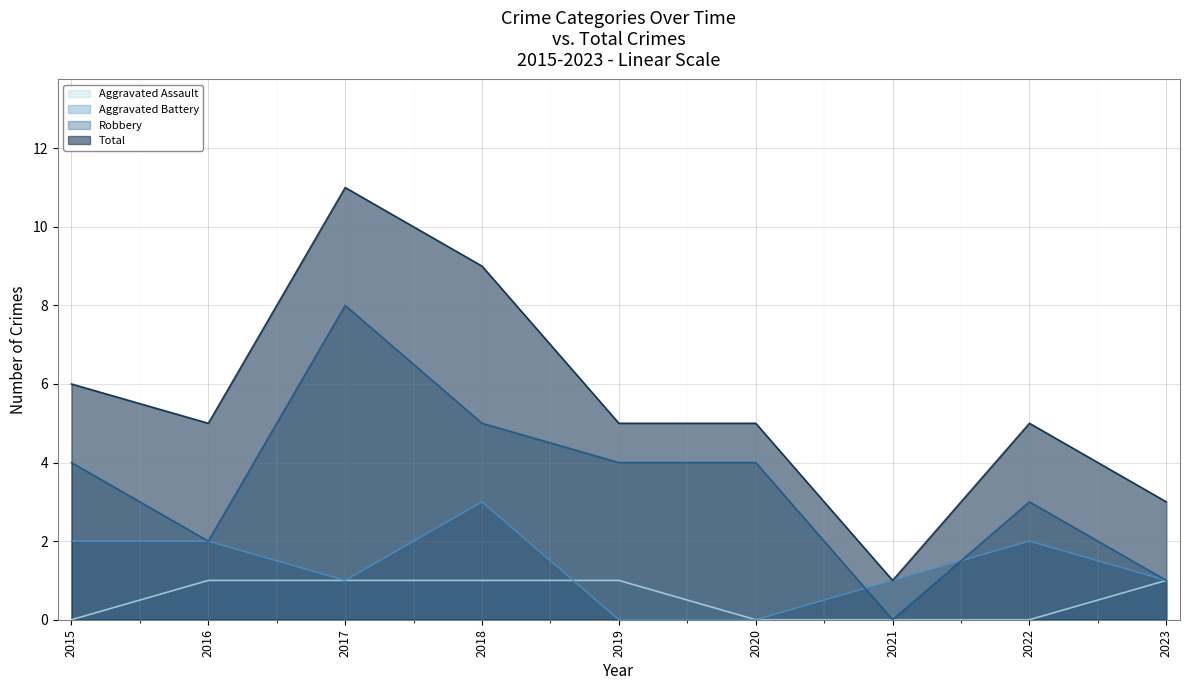

How many categories are shown in the chart?

9